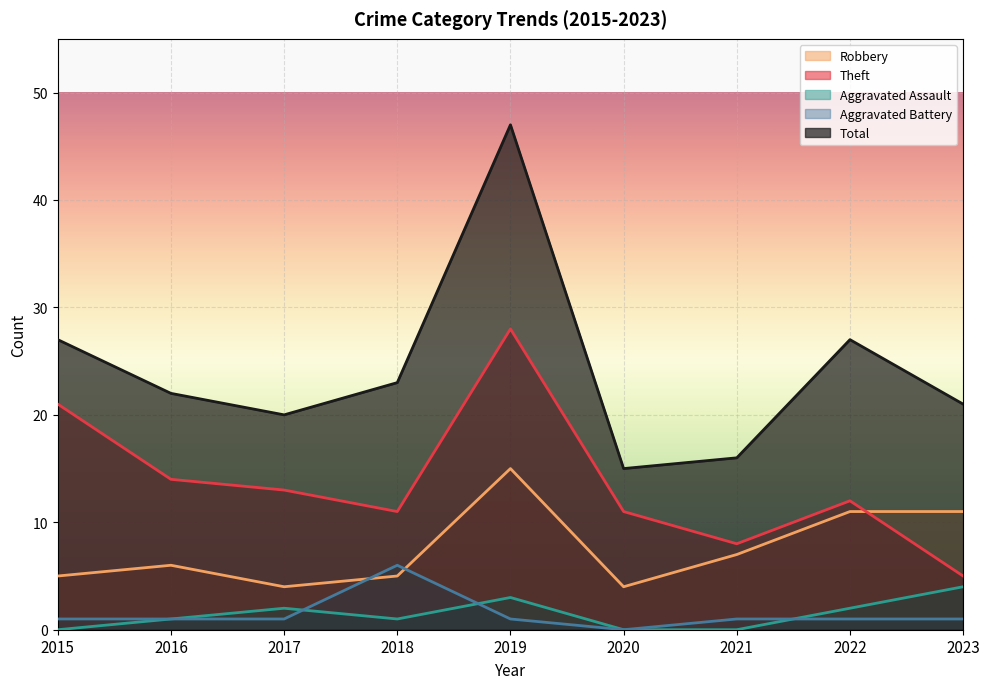

In Aggravated Assault, how many points are lower than both neighbors (excluding endpoints)?

1